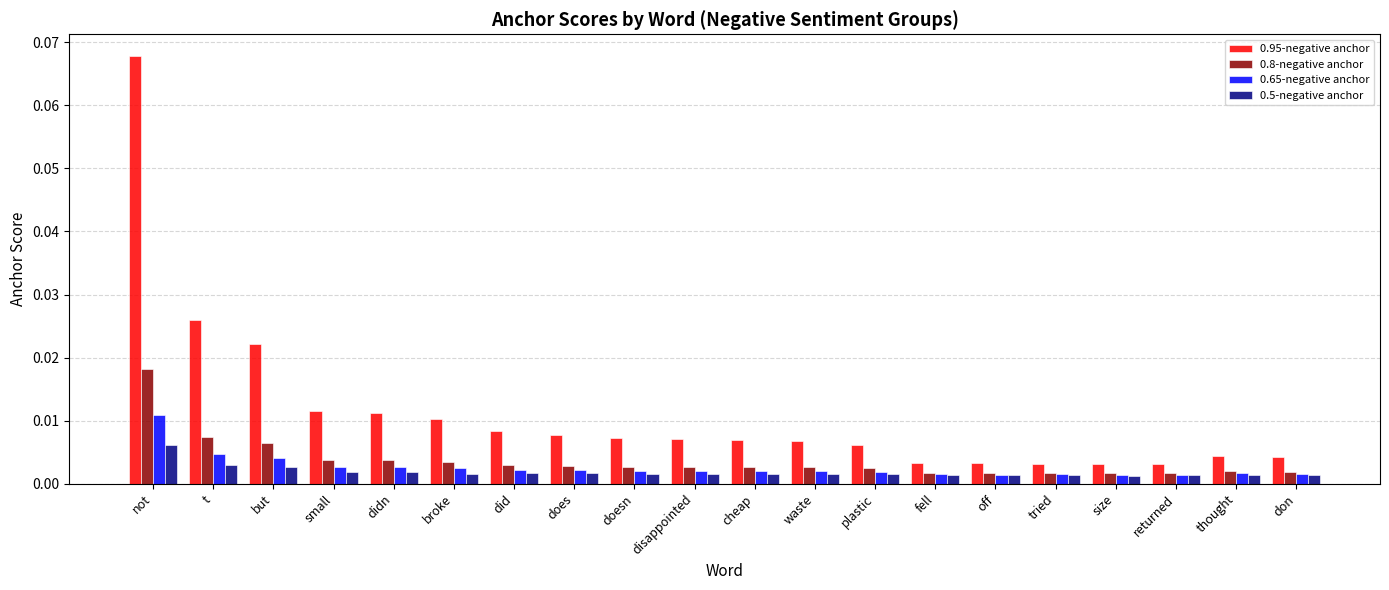

Is the value of 0.8-negative anchor at small greater than the value of 0.65-negative anchor at does?

Yes